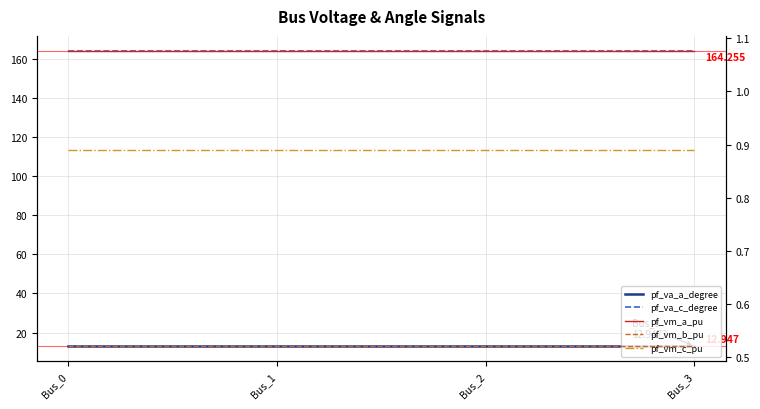

At how many categories does at least one series exceed 87?

4